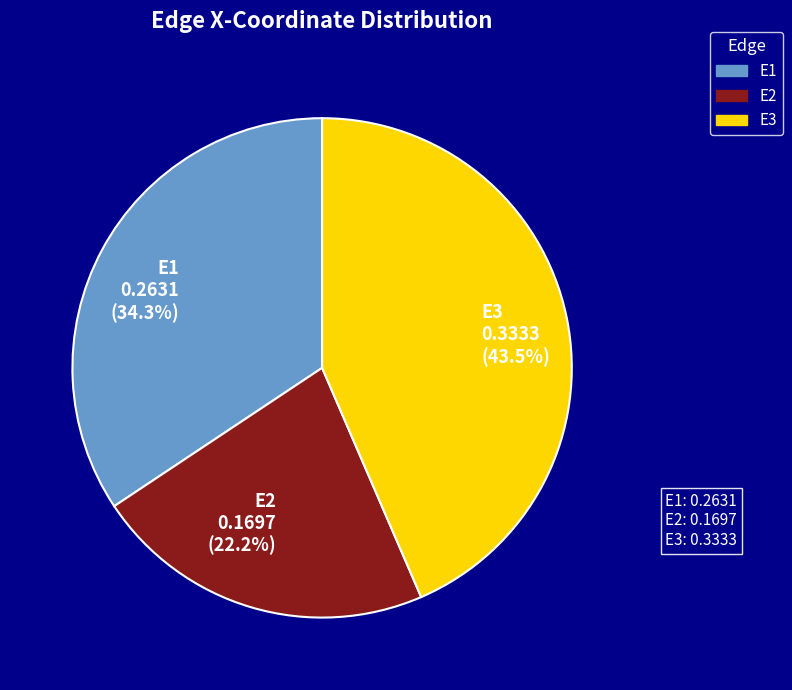

How many segments does this pie chart have?

3